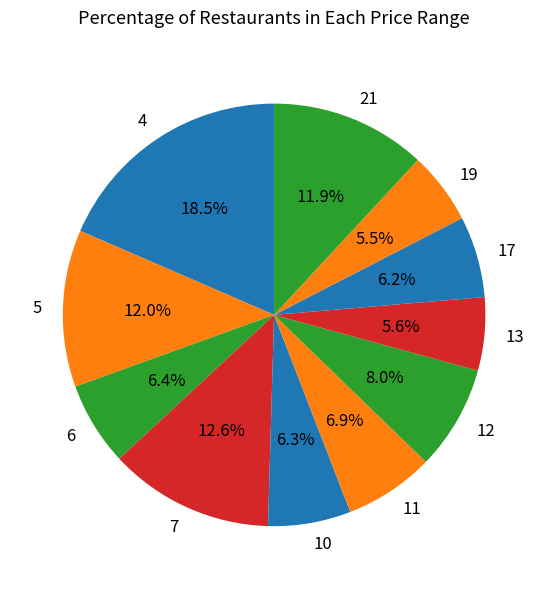

Which category has the biggest portion of the pie?

4